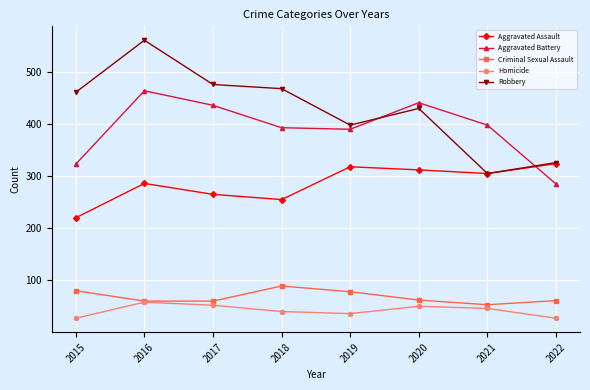

At how many categories does at least one series exceed 120?

8